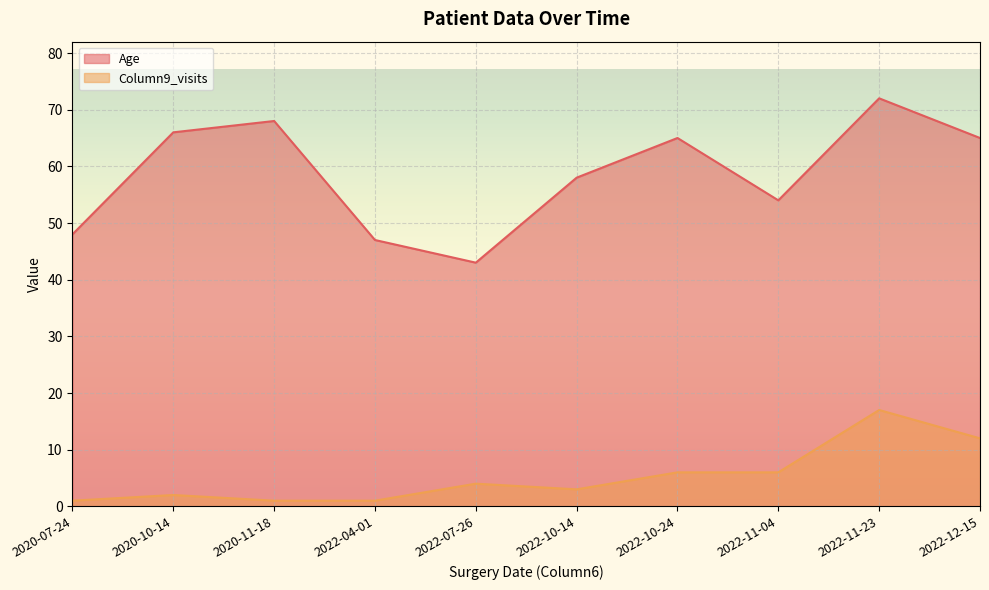

Which category has the lowest value in the Age series?

2022-07-26